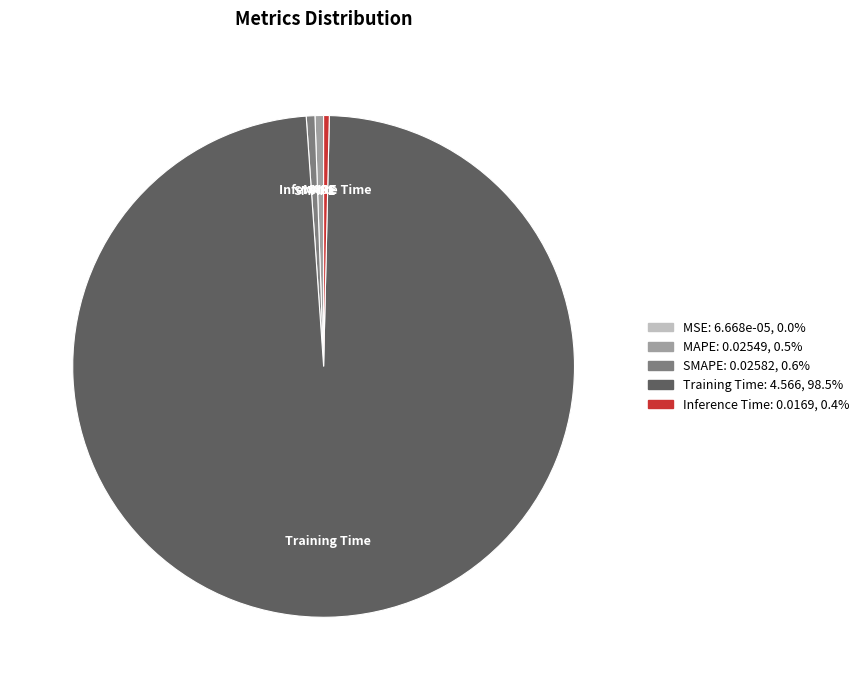

Which slice represents more than half of the pie?

Training Time